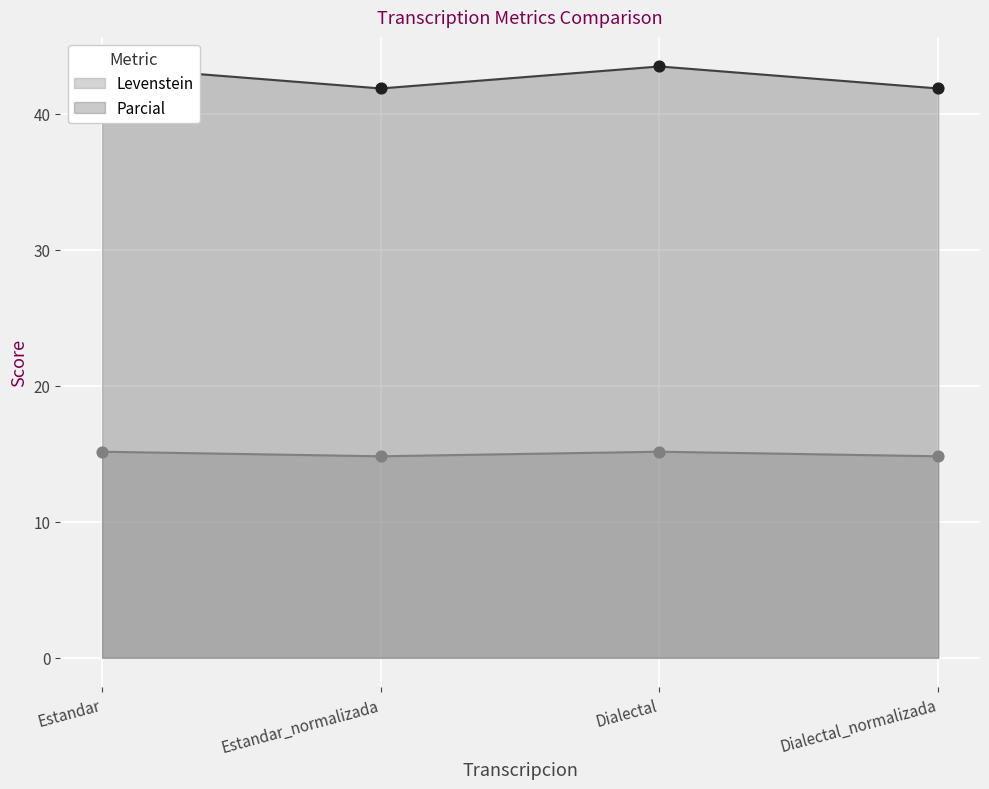

Is the value of Levenstein at Dialectal_normalizada greater than the value of Parcial at Dialectal_normalizada?

No